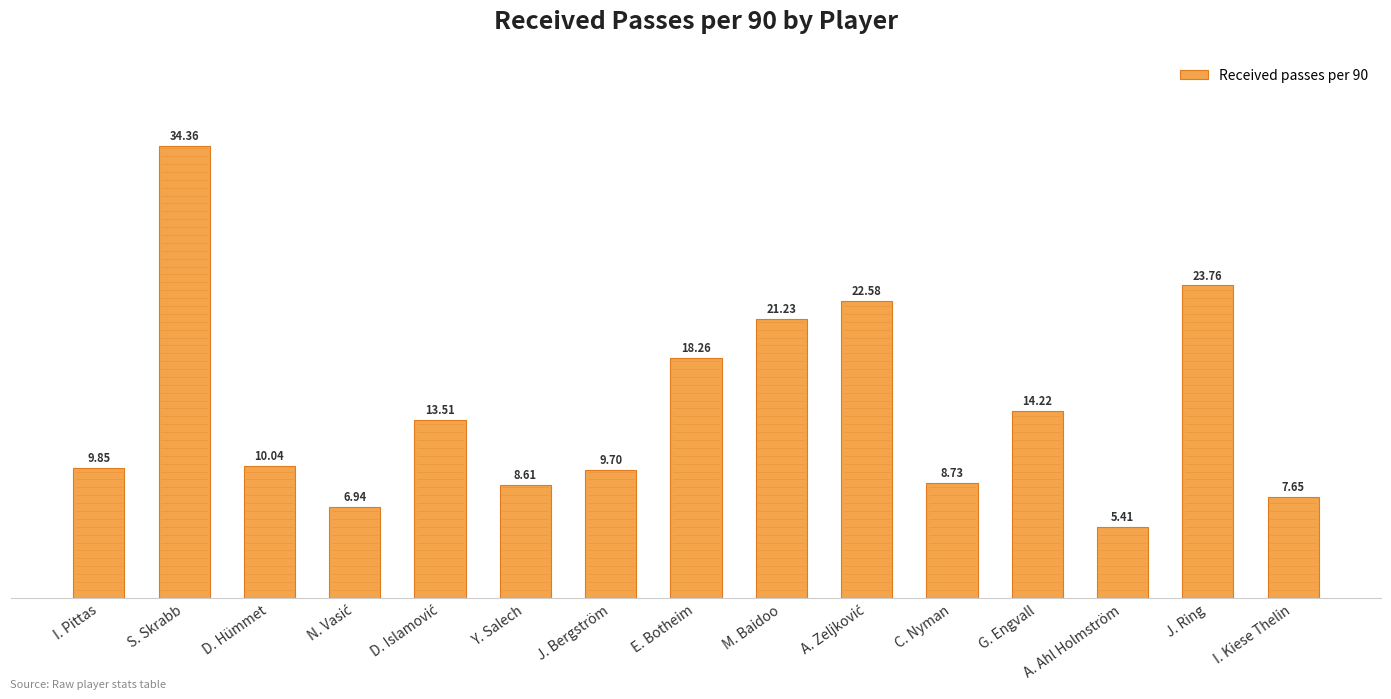

Approximately how many times larger is the value at I. Kiese Thelin compared to J. Ring?

0.3